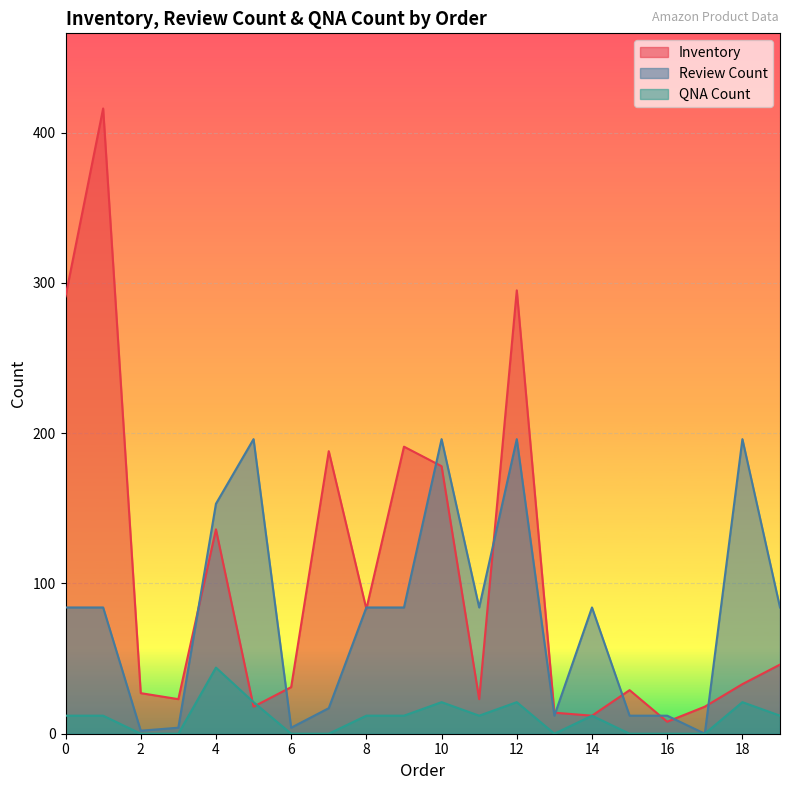

What is the value of the Inventory point at the 8th from the left?

188